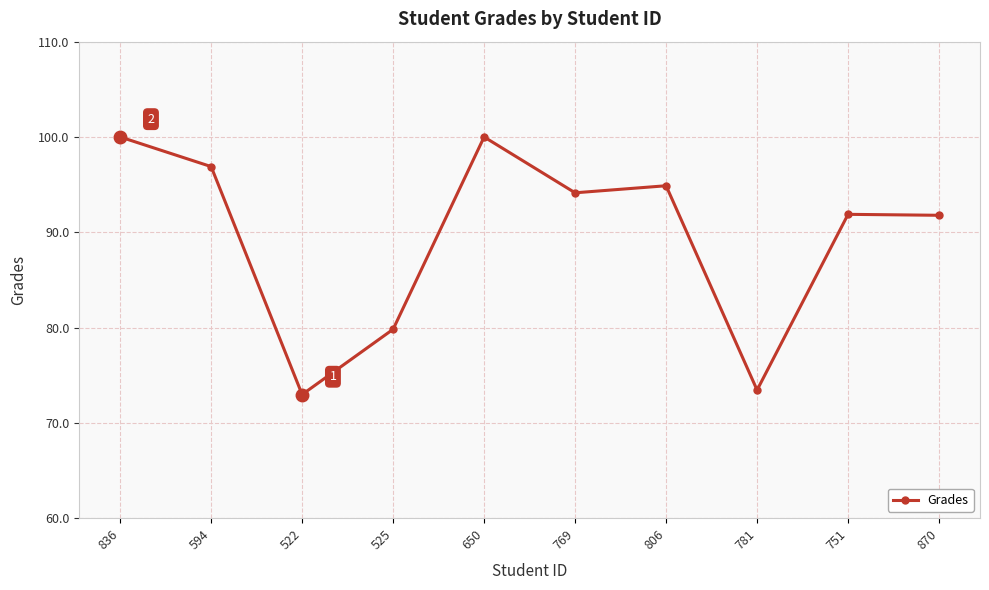

What is the maximum value shown in the chart?

100.0